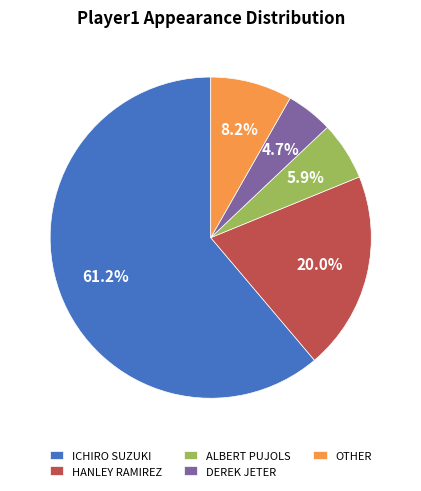

Rank the categories by value from highest to lowest.

ICHIRO SUZUKI, HANLEY RAMIREZ, OTHER, ALBERT PUJOLS, DEREK JETER